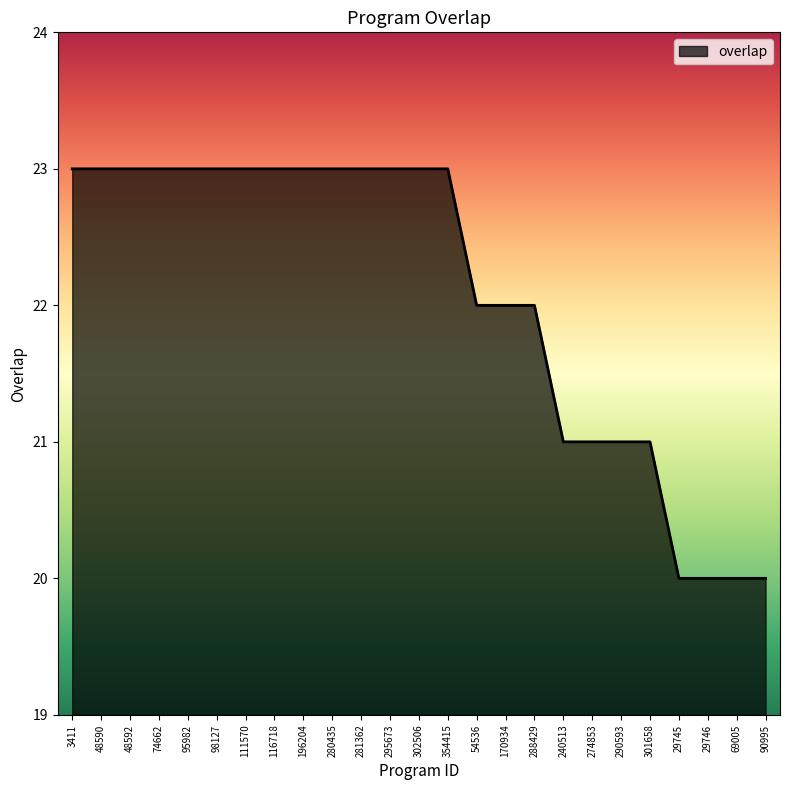

Which has a higher value, 69005 or 290593?

290593